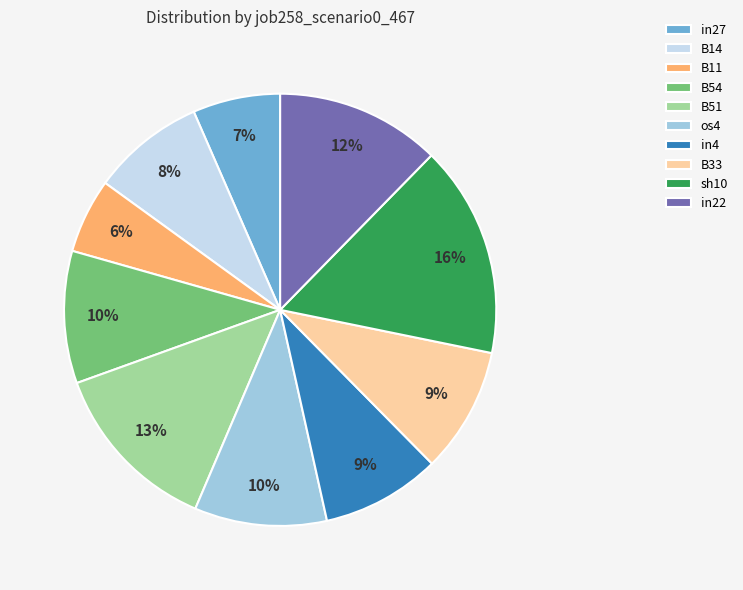

How many slices are in this pie chart?

10